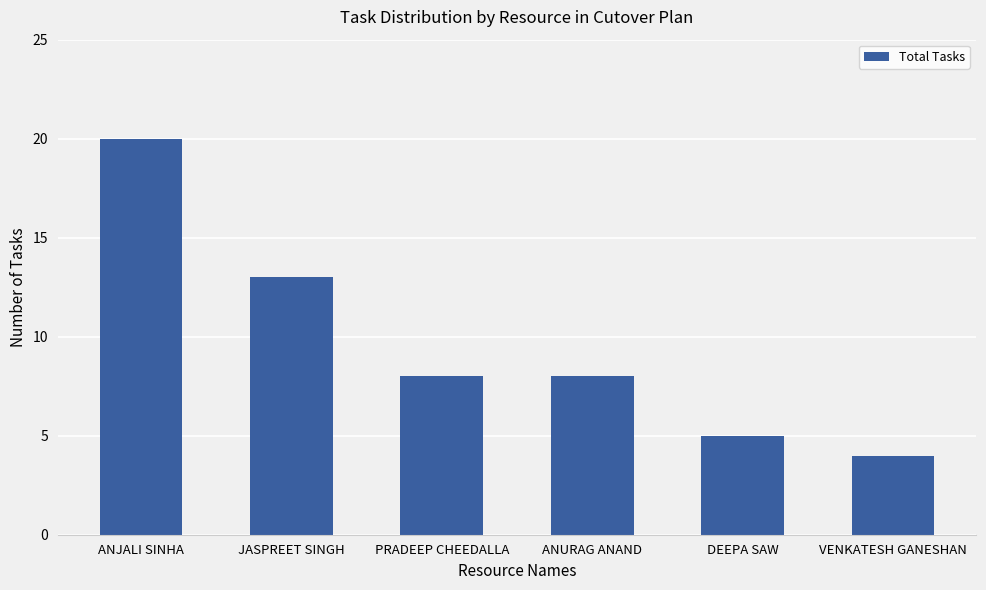

Between VENKATESH GANESHAN and ANURAG ANAND, which is larger?

ANURAG ANAND